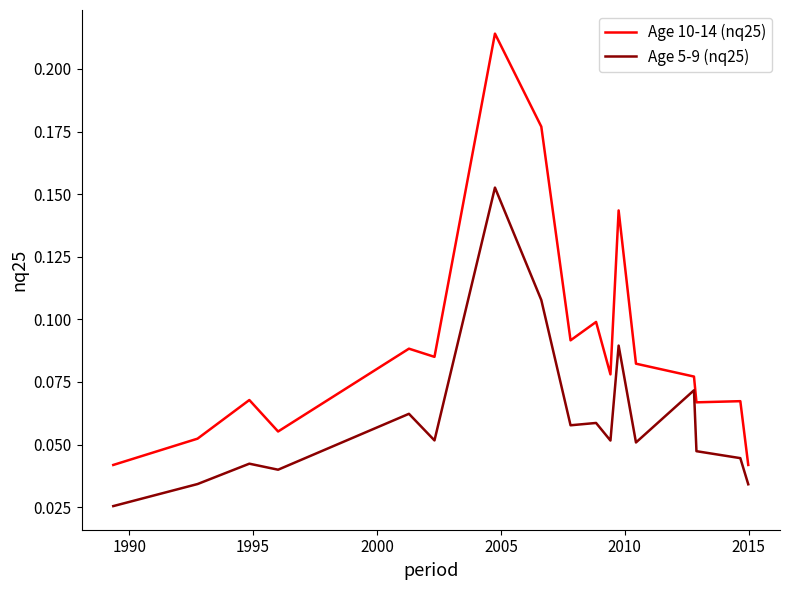

Which series has the largest total across all categories?

Age 10-14 (nq25)